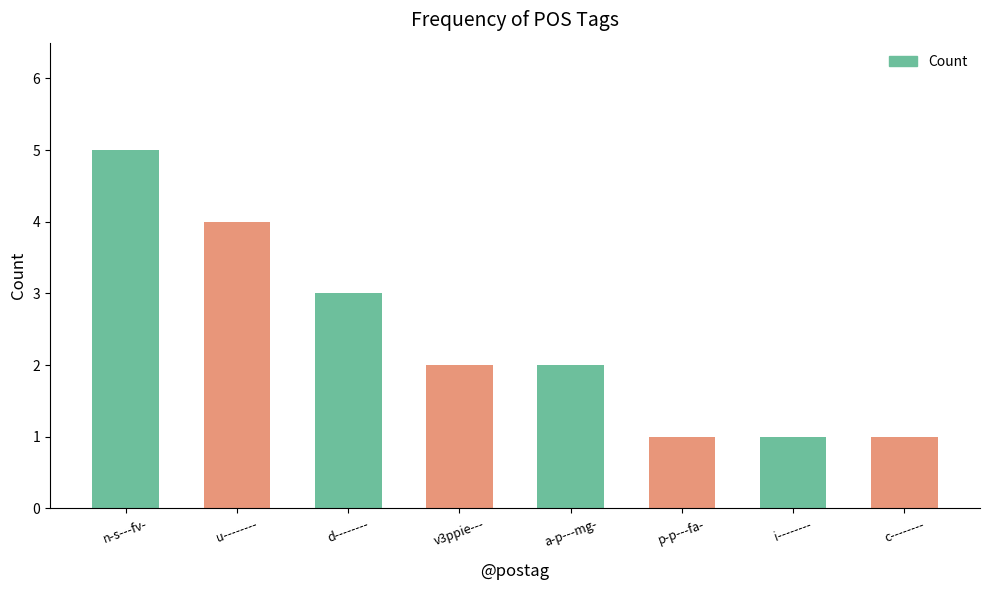

What is the value of the 8th bar from the left?

1